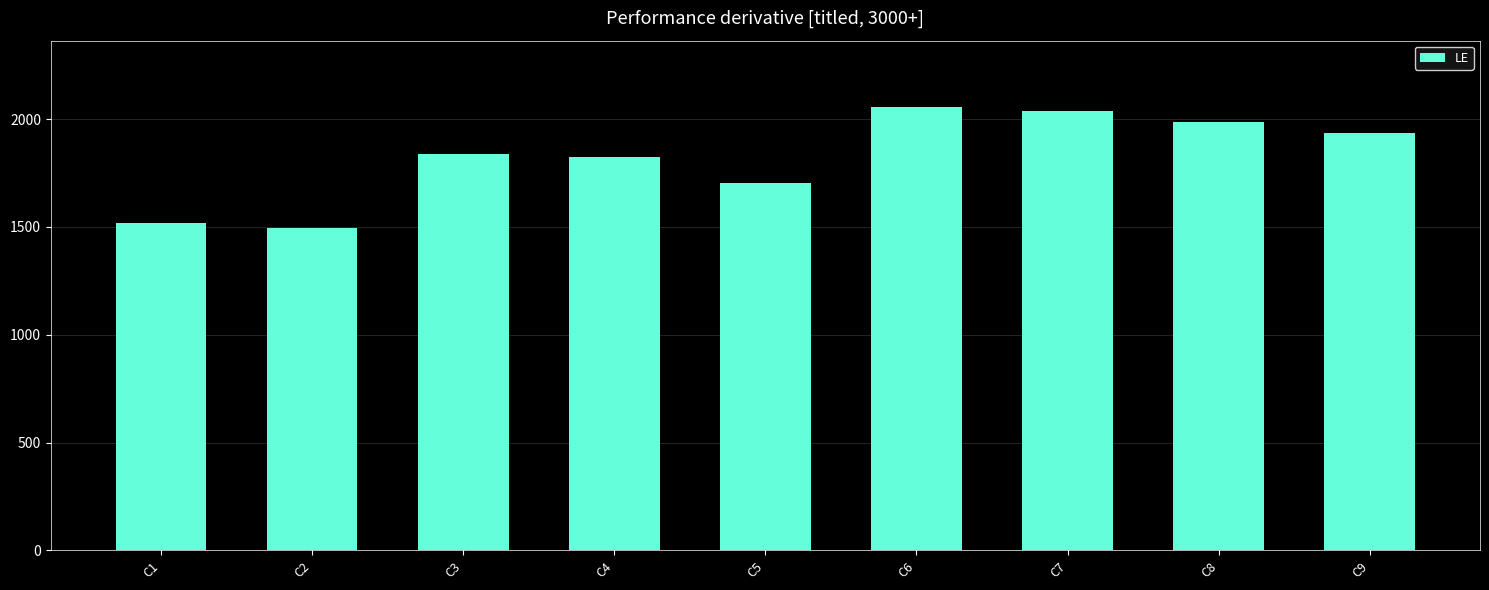

At which category does the chart reach its minimum across all series?

C2